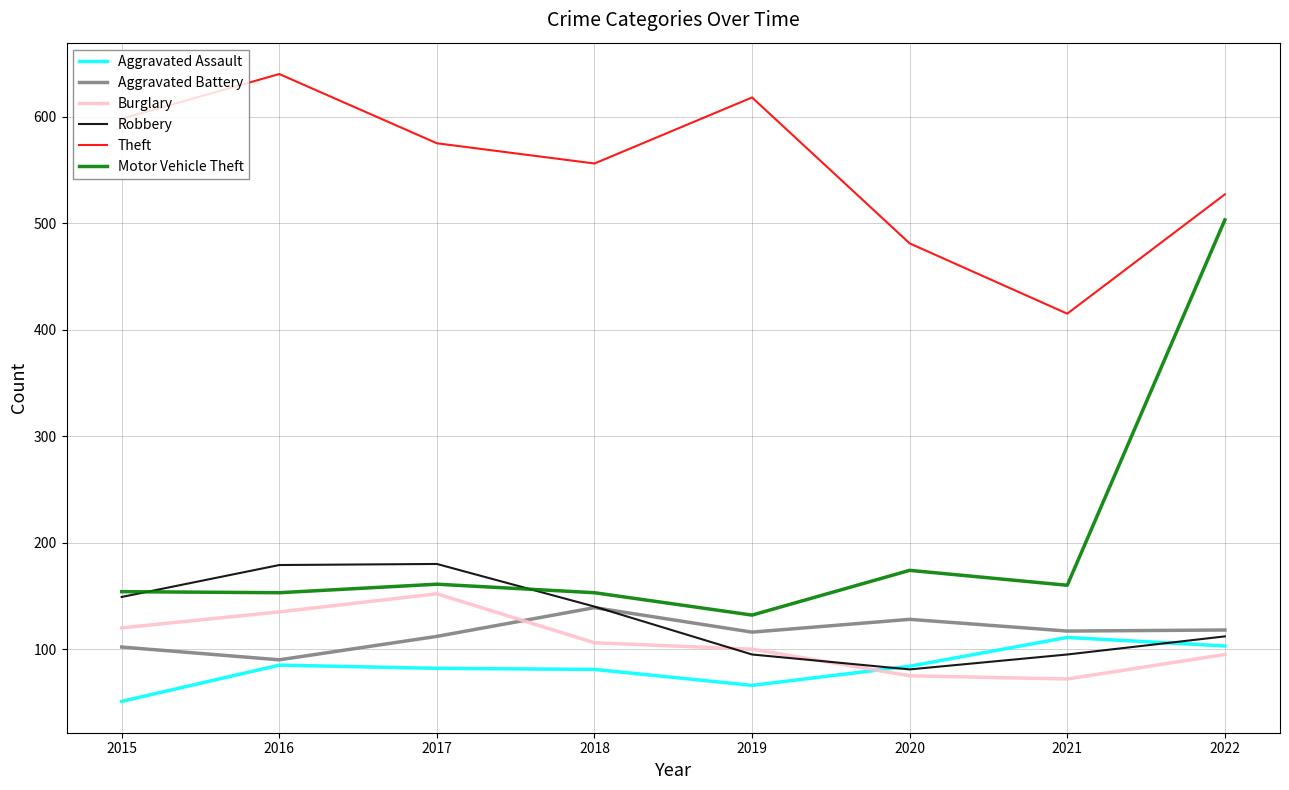

Is the value of Aggravated Assault at 2019 greater than the value of Robbery at 2015?

No